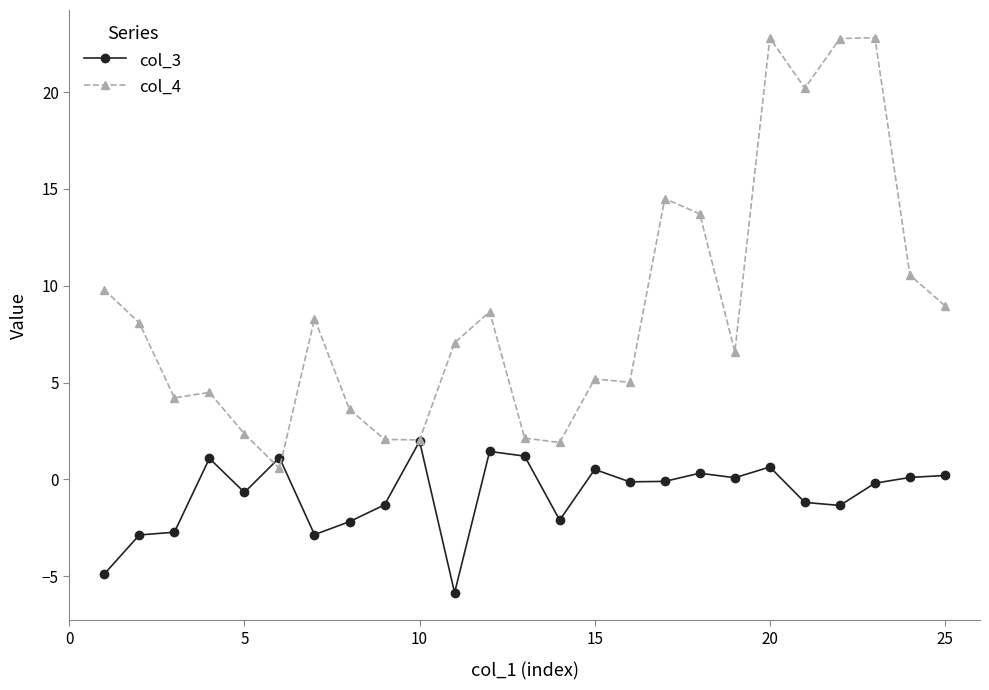

Rank the series by their maximum value, from lowest to highest.

col_3, col_4